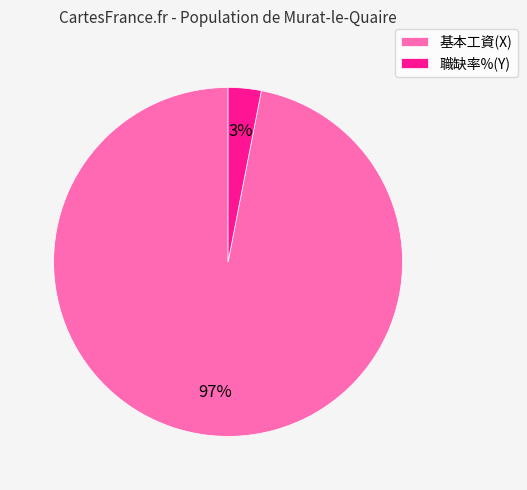

Rank the categories by value from lowest to highest.

職缺率%(Y), 基本工資(X)